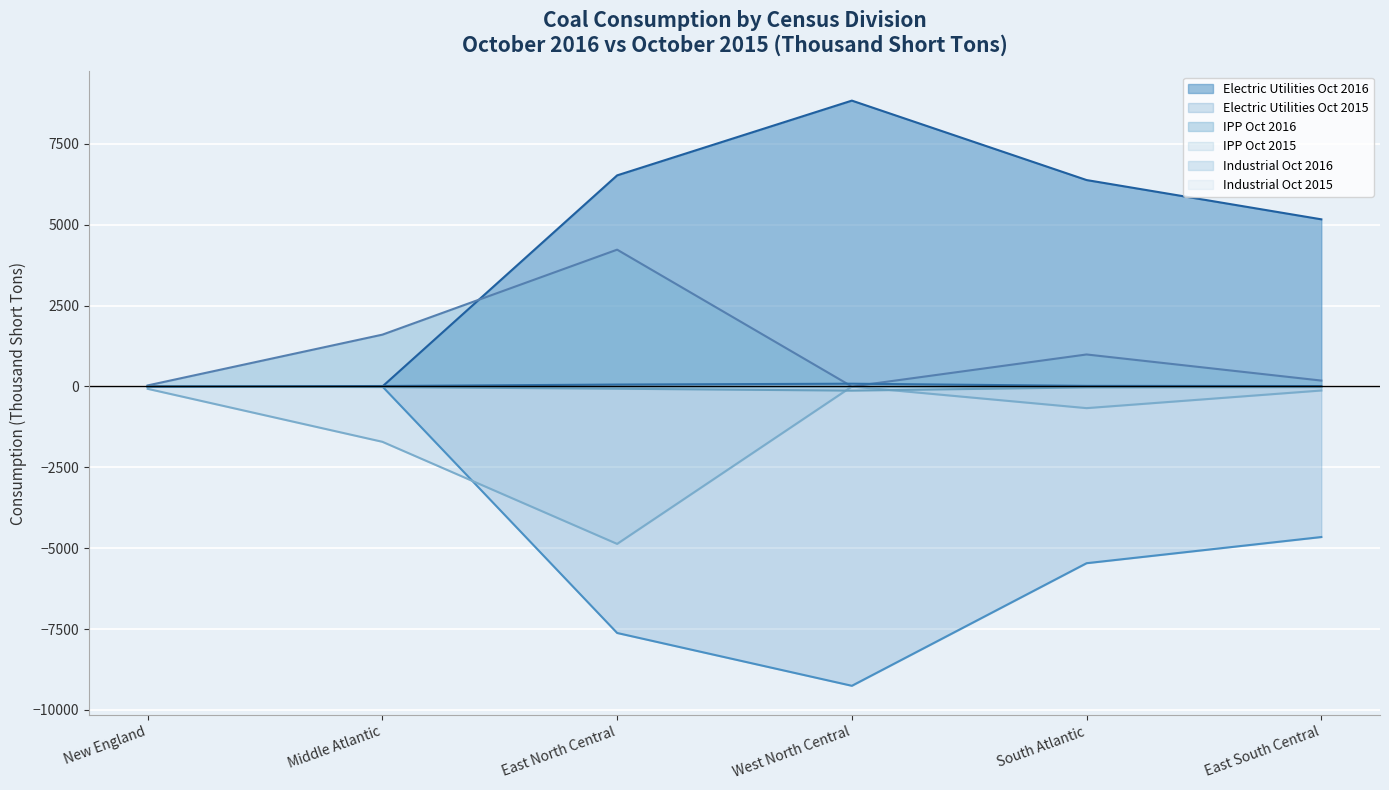

Where does the IPP Oct 2015 series first go above -124?

New England